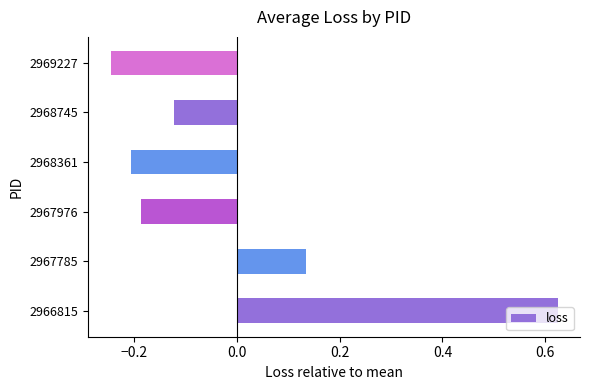

What is the change in value from 2966815 to 2968745?

-0.7